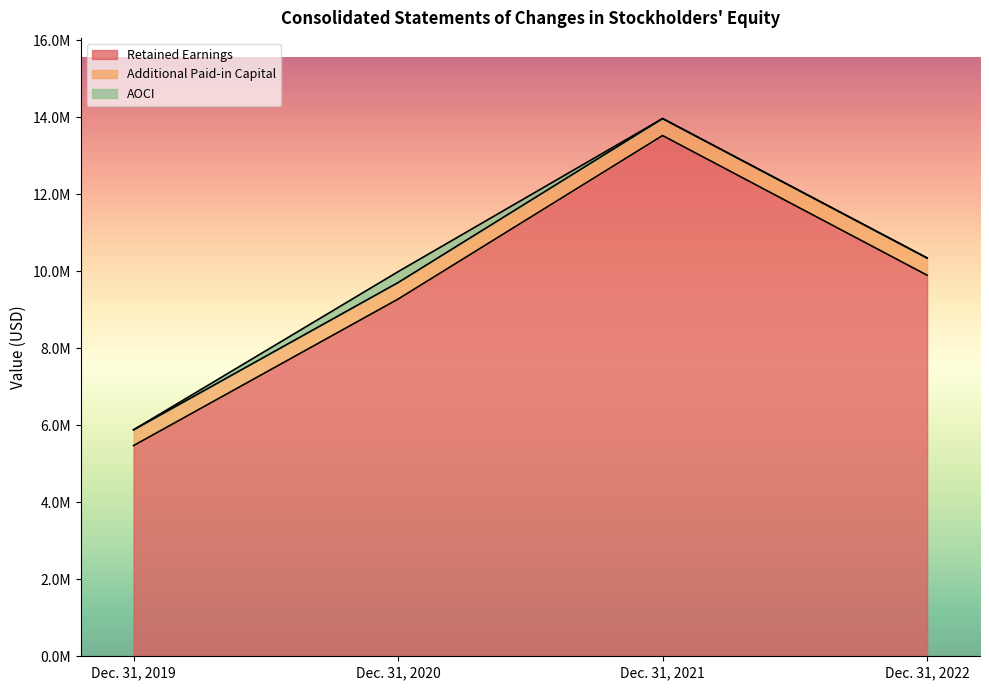

Is it true that AOCI equals 282456 at Dec. 31, 2020?

True